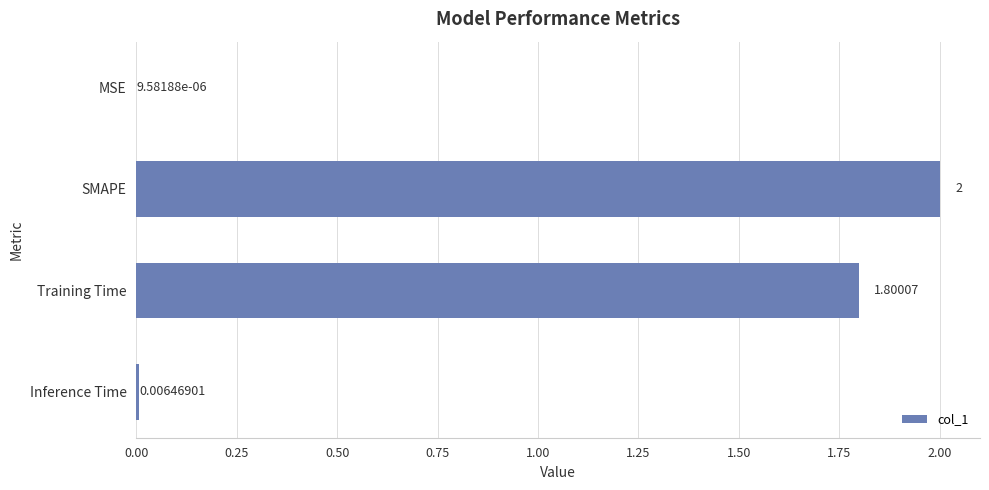

Where is the data nearest to the value 1?

Training Time